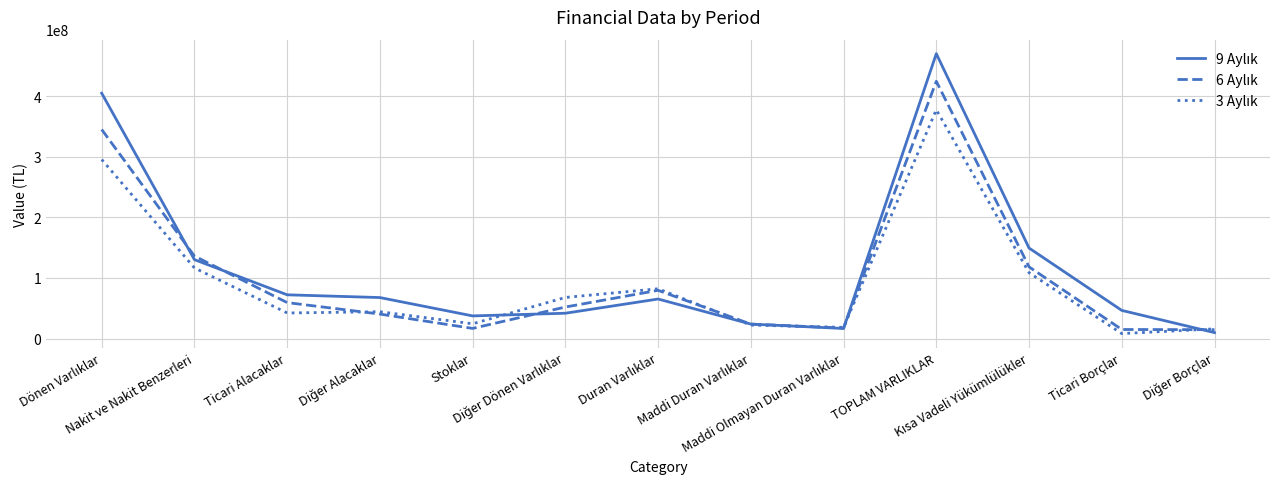

What is the maximum value shown in the chart?

470053045